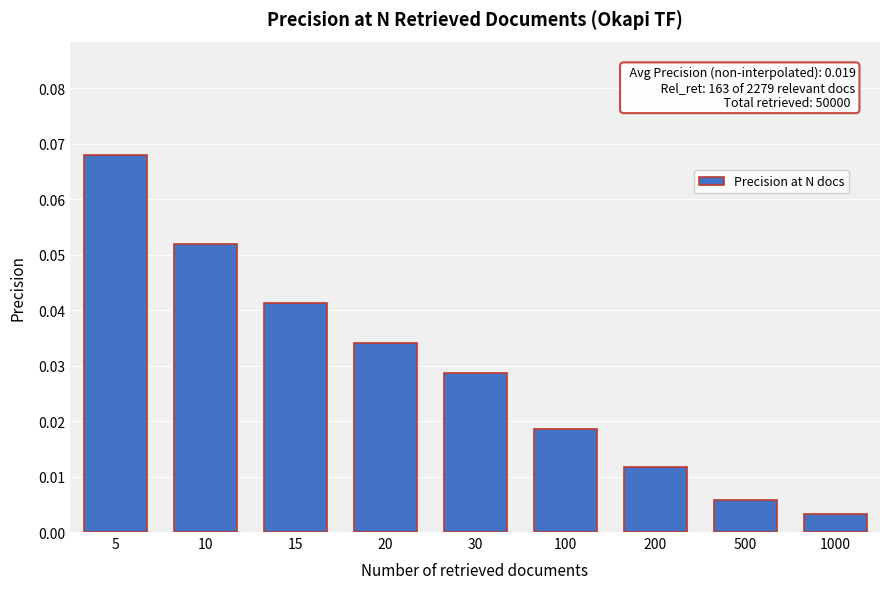

Which category has the lowest value across all series?

1000